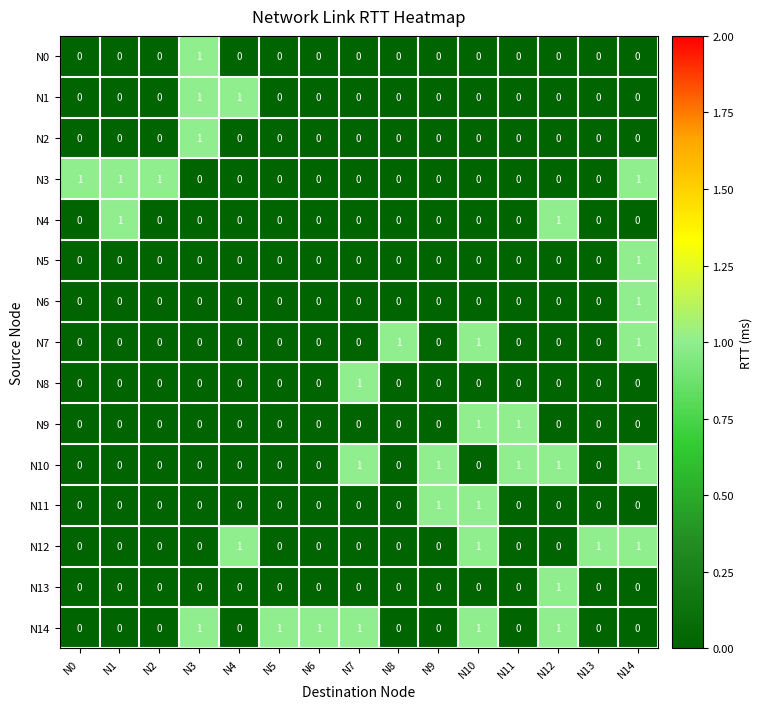

How many N6 values are between 0 and 1?

15